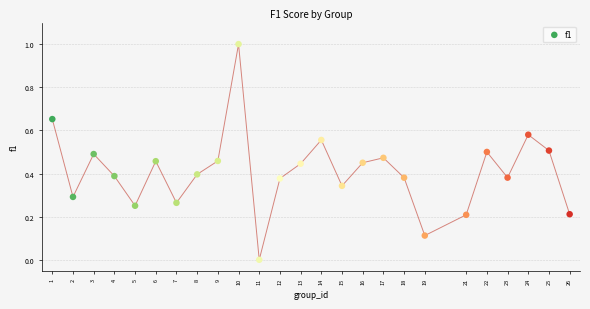

What is the range of Y values (max minus min)?

1.0